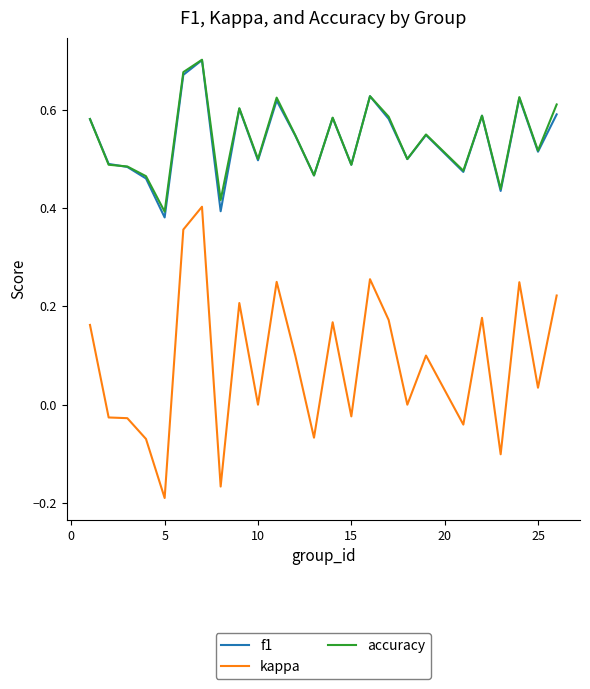

Which series has the largest range (max minus min)?

kappa